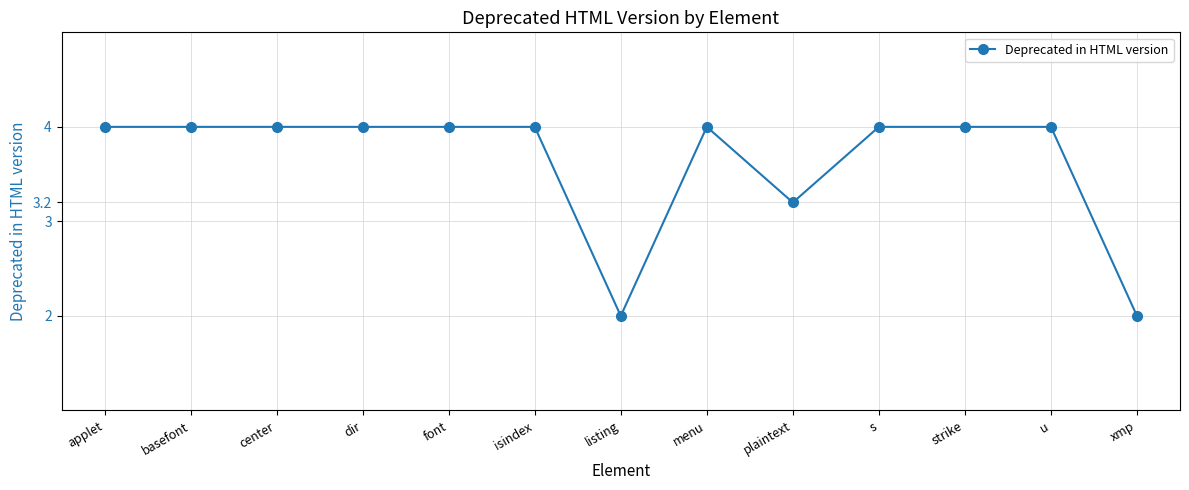

What is the label of the 7th point from the right?

listing